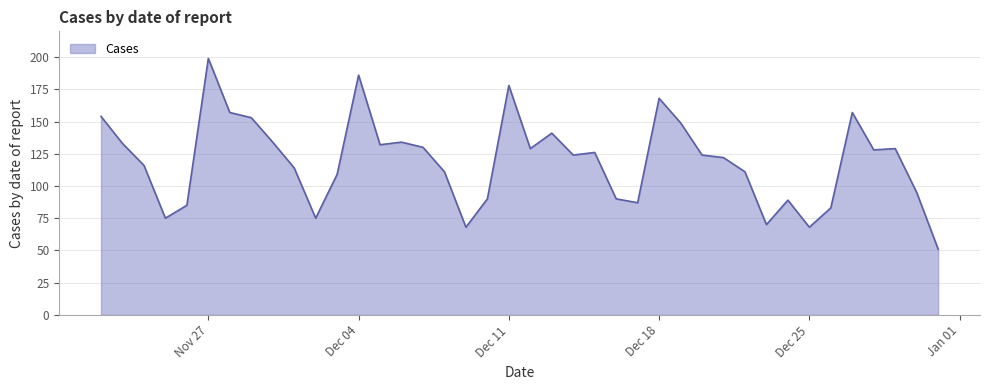

What is the difference between the maximum and minimum values?

148